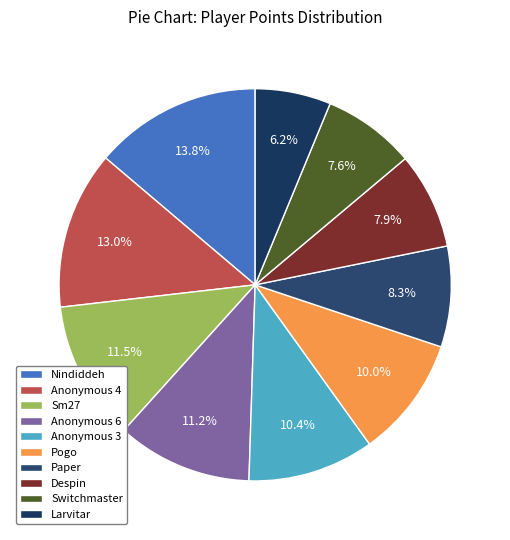

How many segments does this pie chart have?

10